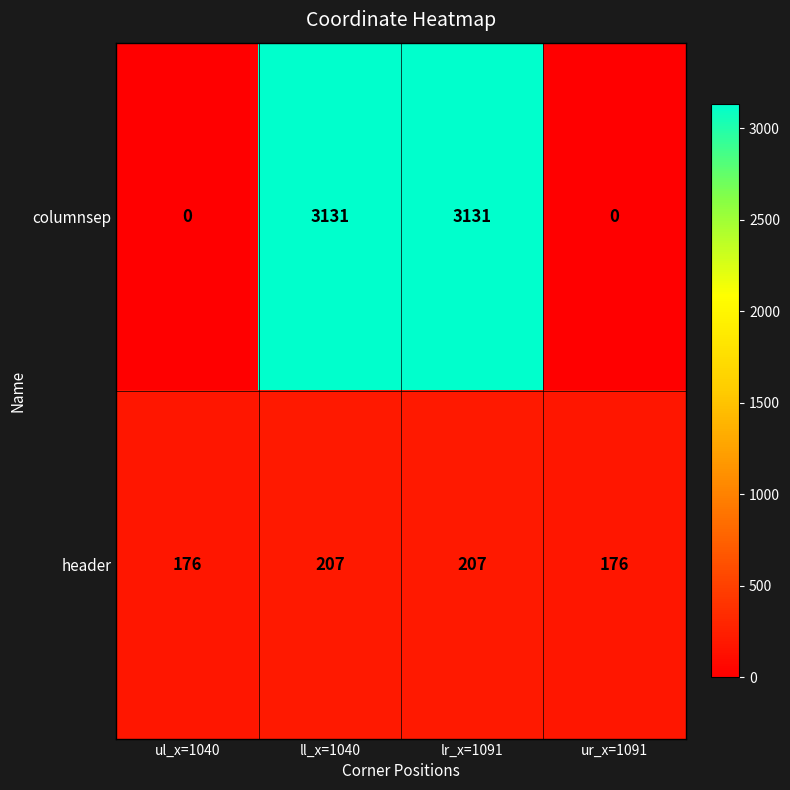

Rank the series at ll_x=1040 from highest to lowest value.

columnsep, header